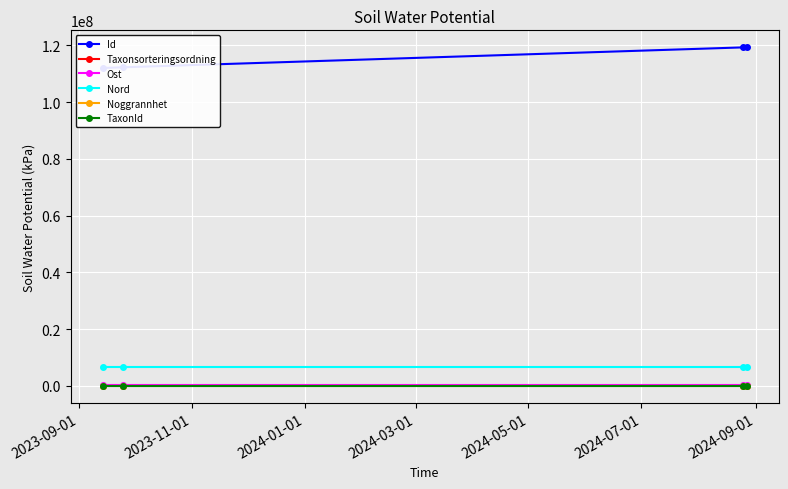

True or false: Taxonsorteringsordning has more than 1 points higher than both neighbors.

False